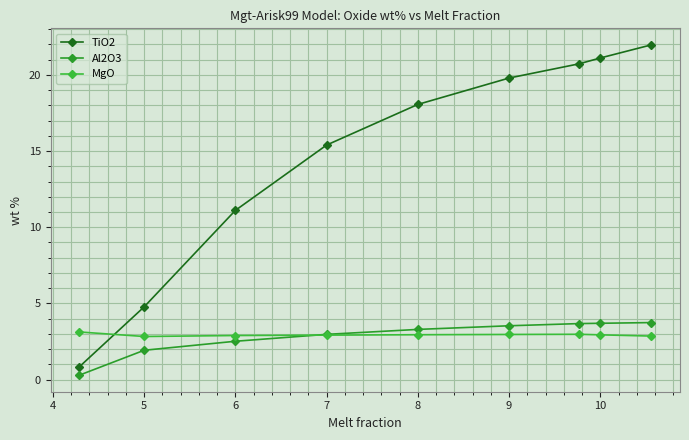

How many lines are shown in the chart?

3